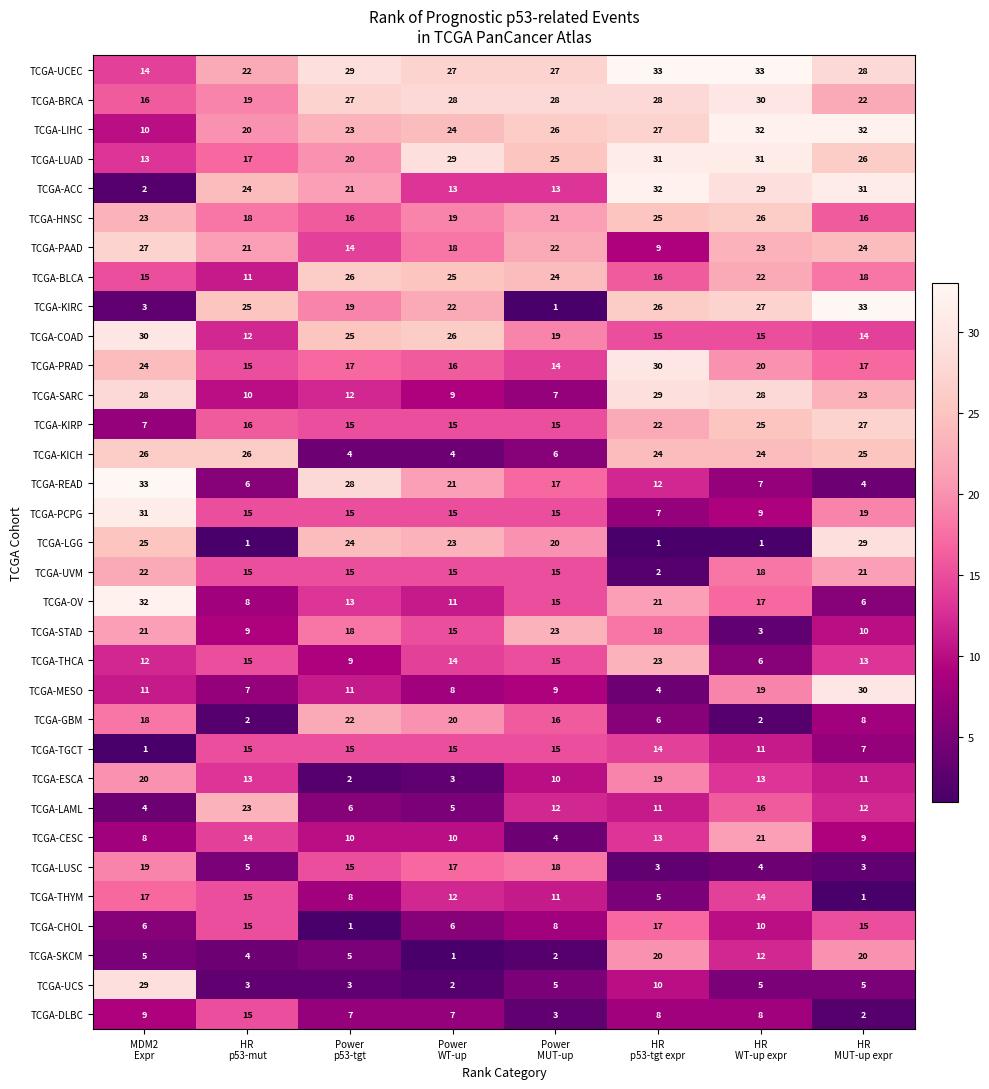

What is the highest value of the TCGA-PCPG series?

31